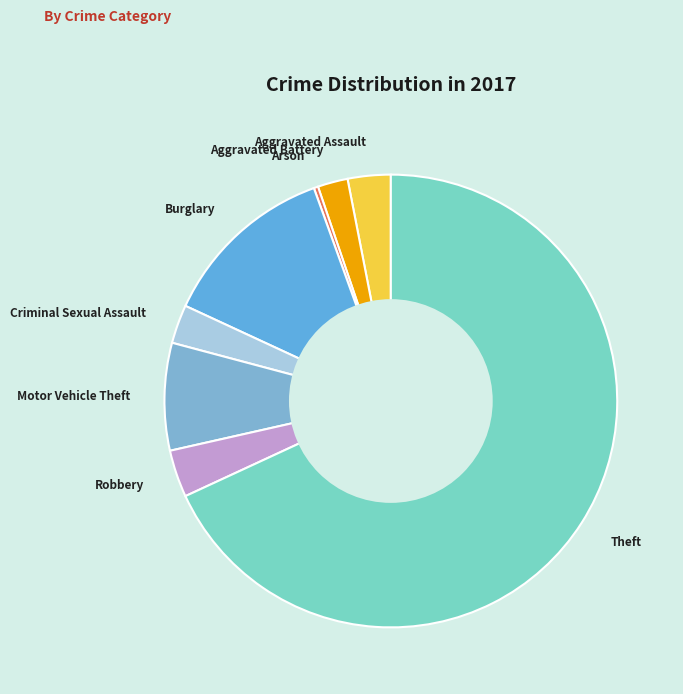

Which has a higher value, Aggravated Battery or Robbery?

Robbery